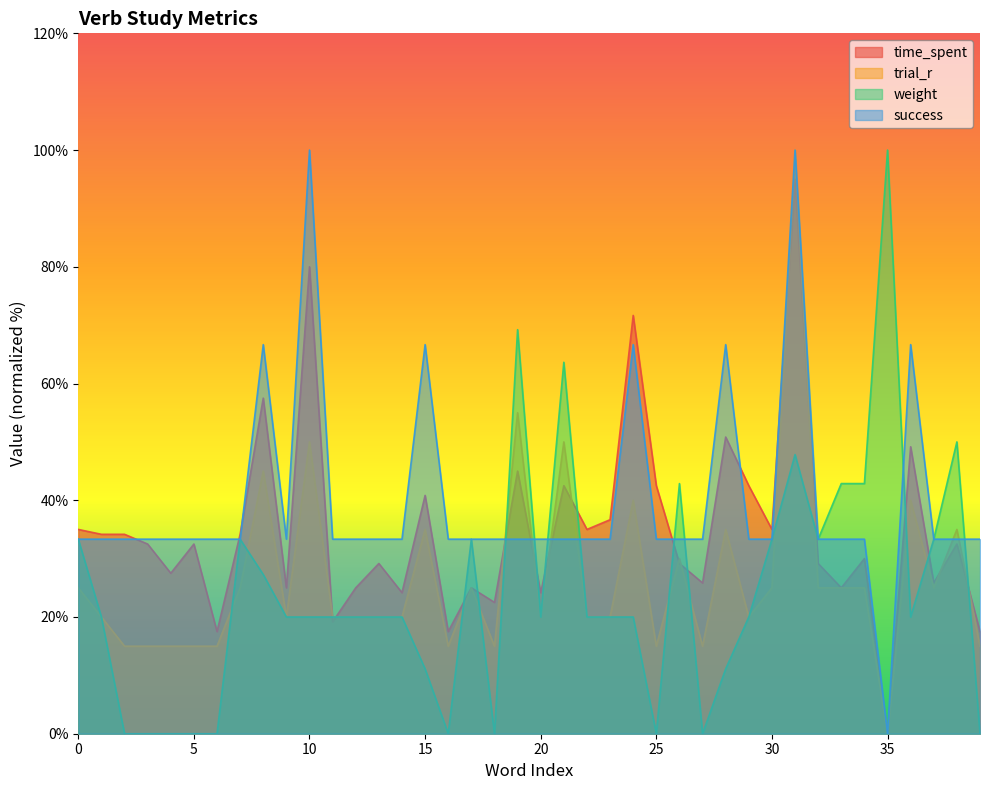

How many data points in weight are above 20?

15